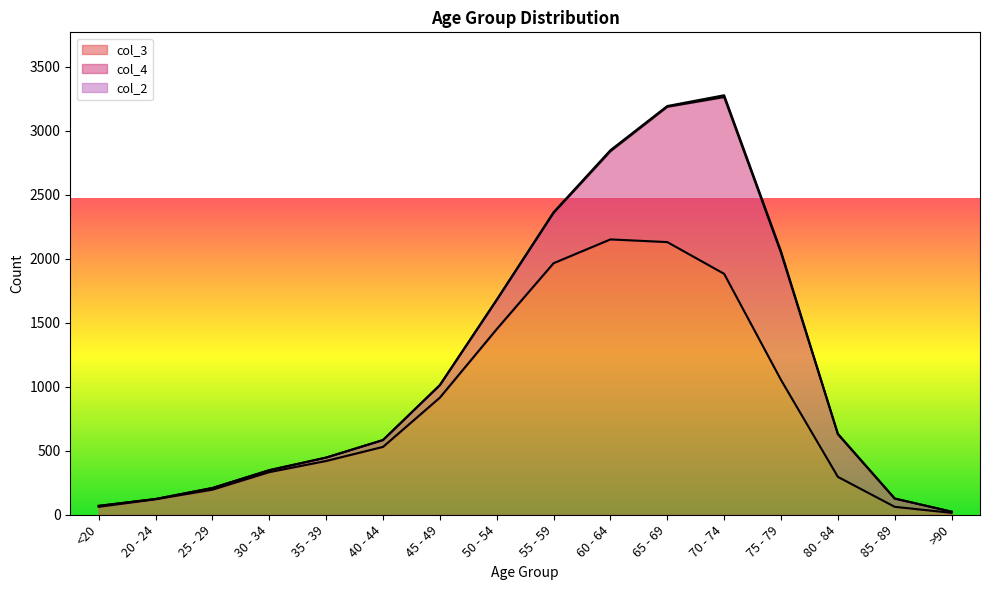

Which series changed the most between 55 - 59 and 80 - 84?

col_3